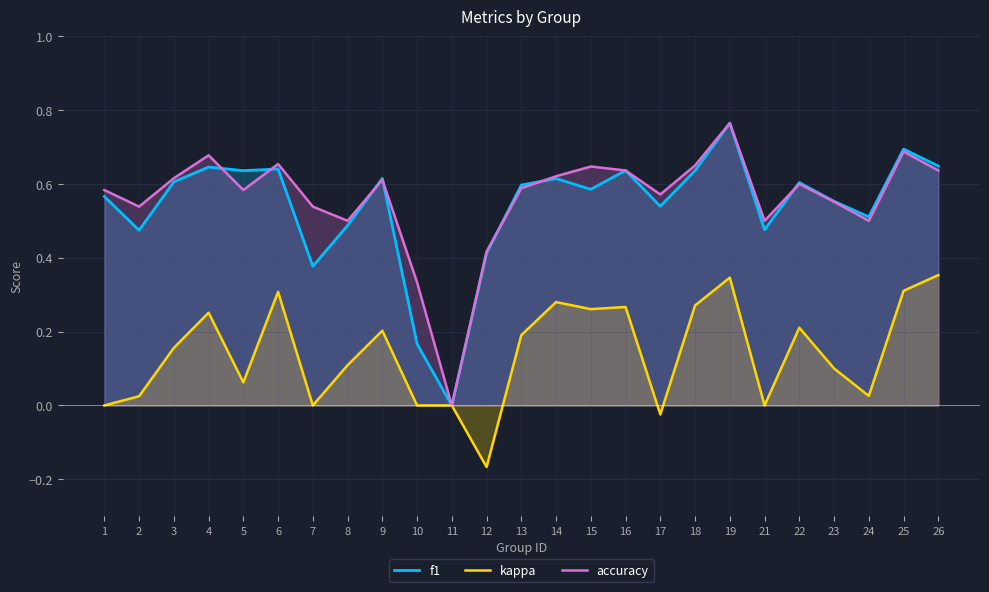

Which label corresponds to the smallest value in the chart?

12